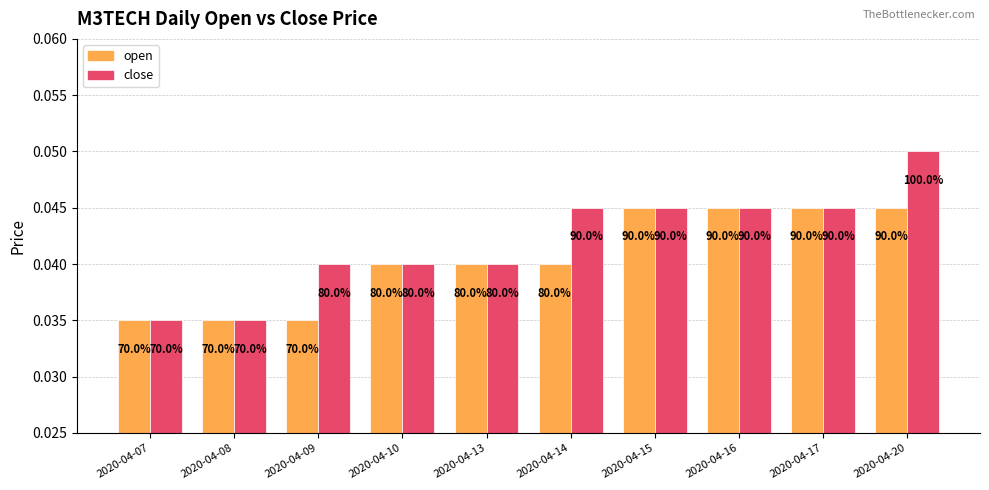

Reading right to left, transcribe all the data shown in this chart.

open: 2020-04-20=0.0	2020-04-17=0.0	2020-04-16=0.0	2020-04-15=0.0	2020-04-14=0.0	2020-04-13=0.0	2020-04-10=0.0	2020-04-09=0.0	2020-04-08=0.0	2020-04-07=0.0
close: 2020-04-20=0.1	2020-04-17=0.0	2020-04-16=0.0	2020-04-15=0.0	2020-04-14=0.0	2020-04-13=0.0	2020-04-10=0.0	2020-04-09=0.0	2020-04-08=0.0	2020-04-07=0.0